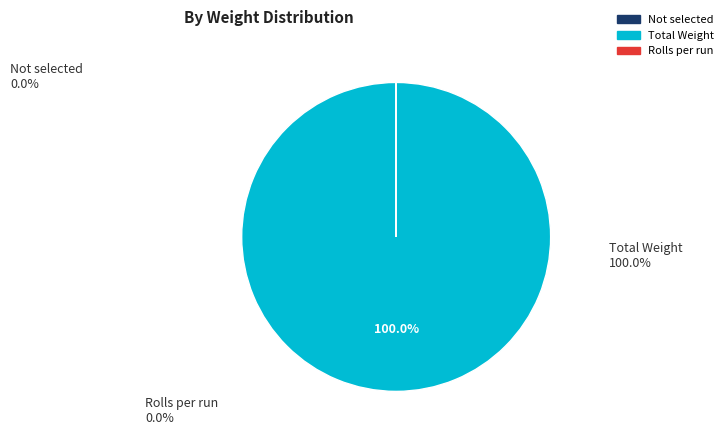

Which slice is the largest?

Total Weight